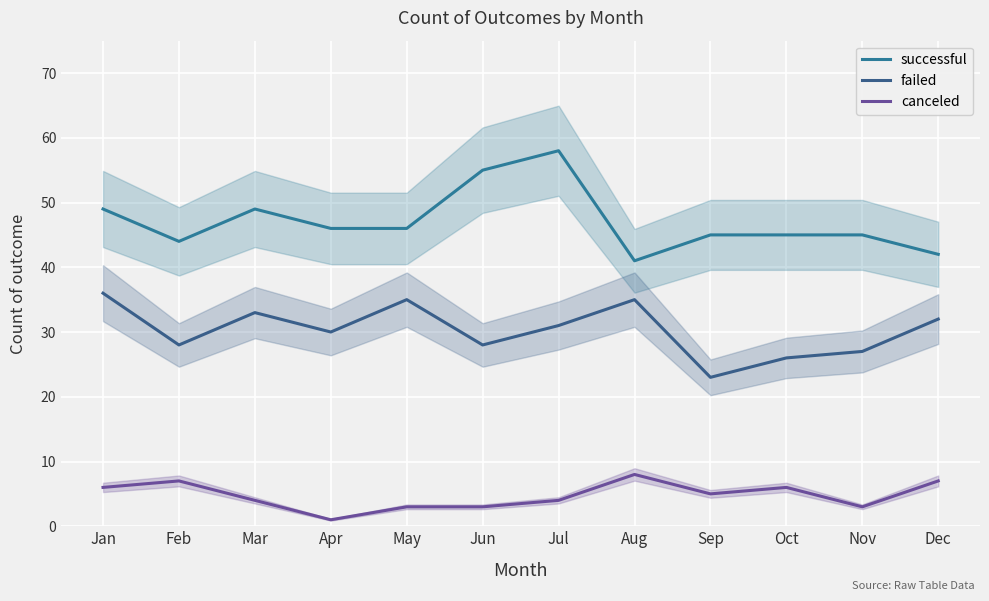

Where is the first local minimum for failed?

Feb